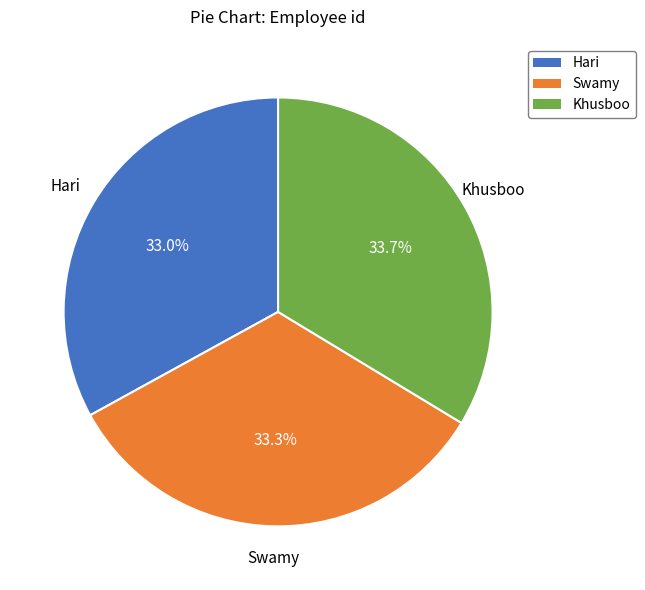

How many slices are in this pie chart?

3